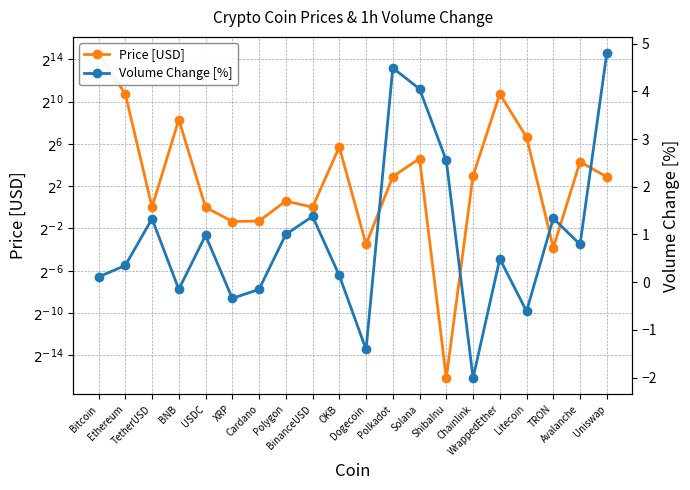

List the series in order of their peak value, lowest first.

Volume Change [%], Price [USD]